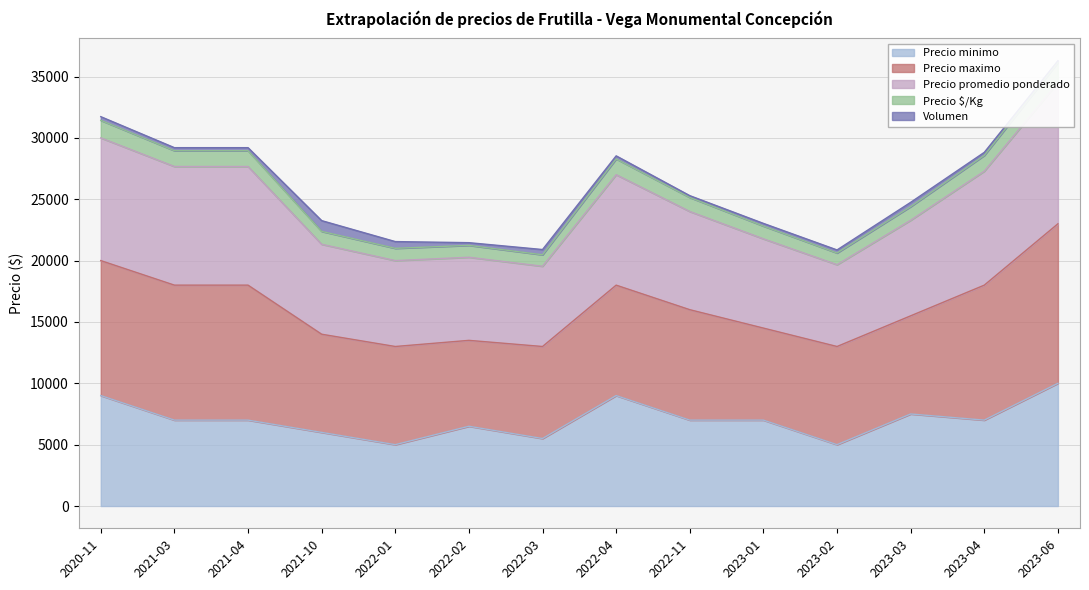

Does the chart display data point markers on the line(s)?

No